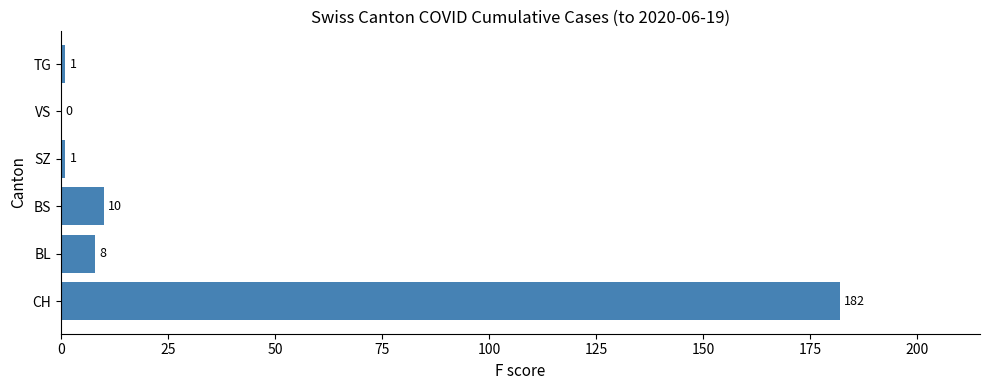

True or false: the data shows 262 at CH.

False